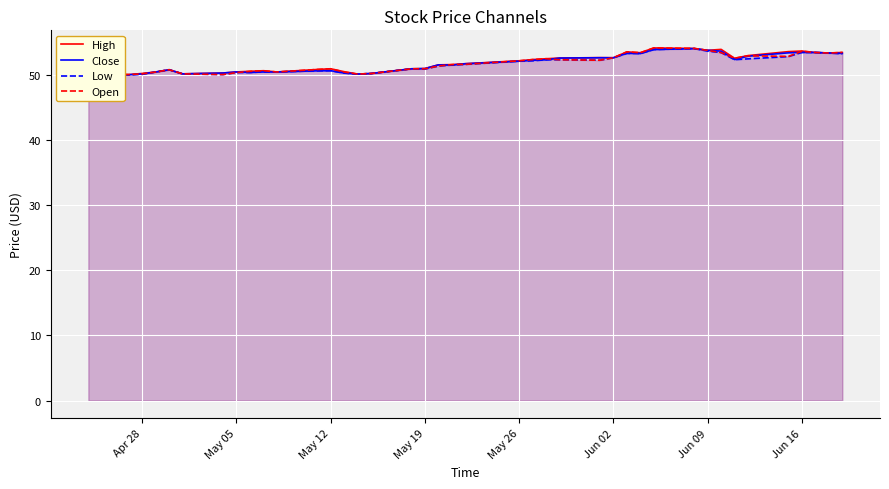

What is the greatest value displayed?

54.1